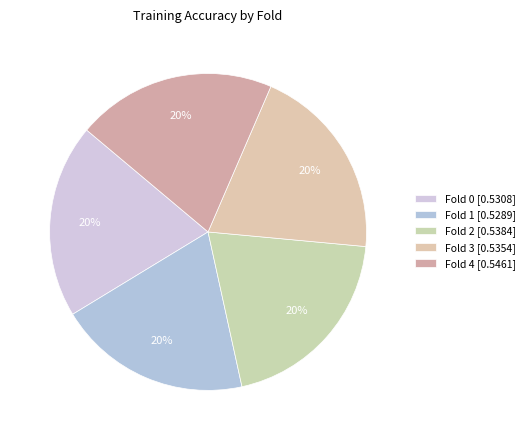

Which slice is the largest?

Fold 4